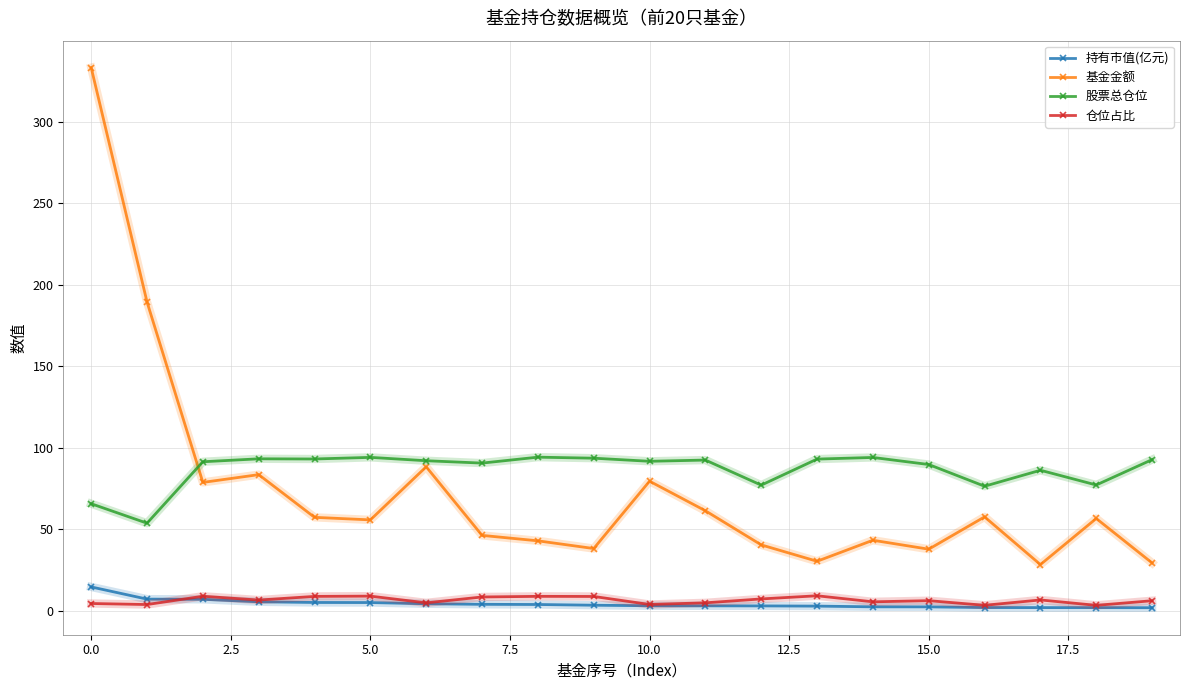

Which series has the widest spread of values?

基金金额